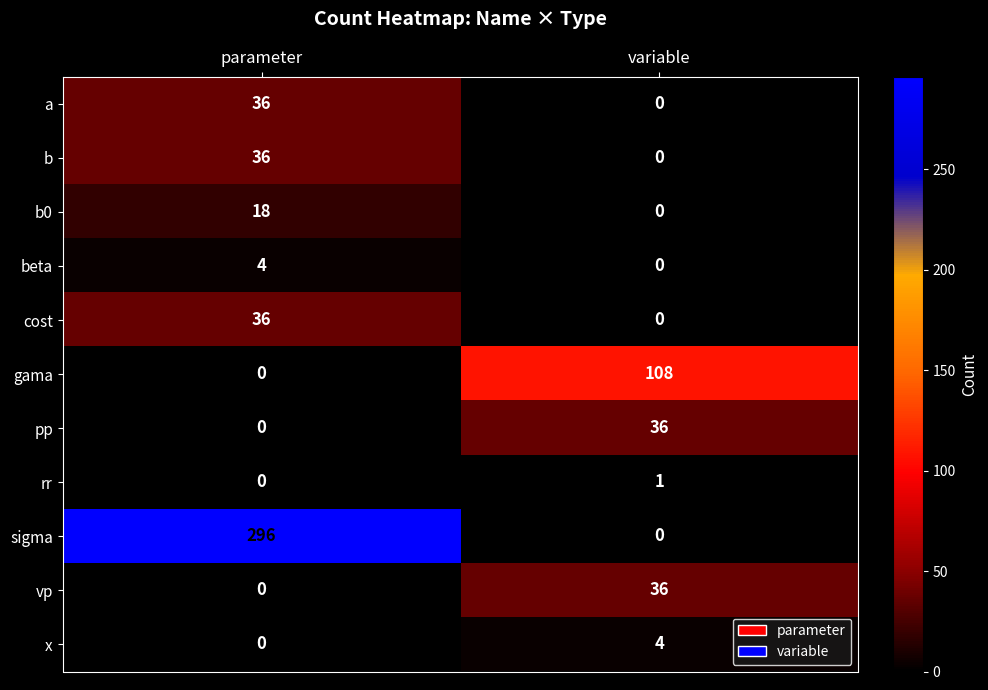

What is the average value of the b series?

18